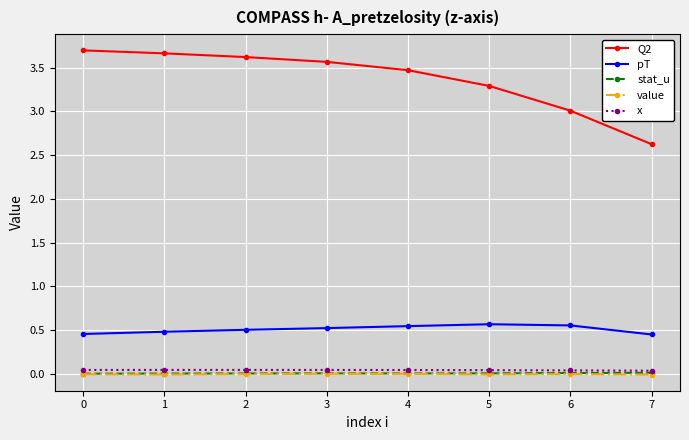

Which series changed the most between 3 and 5?

Q2